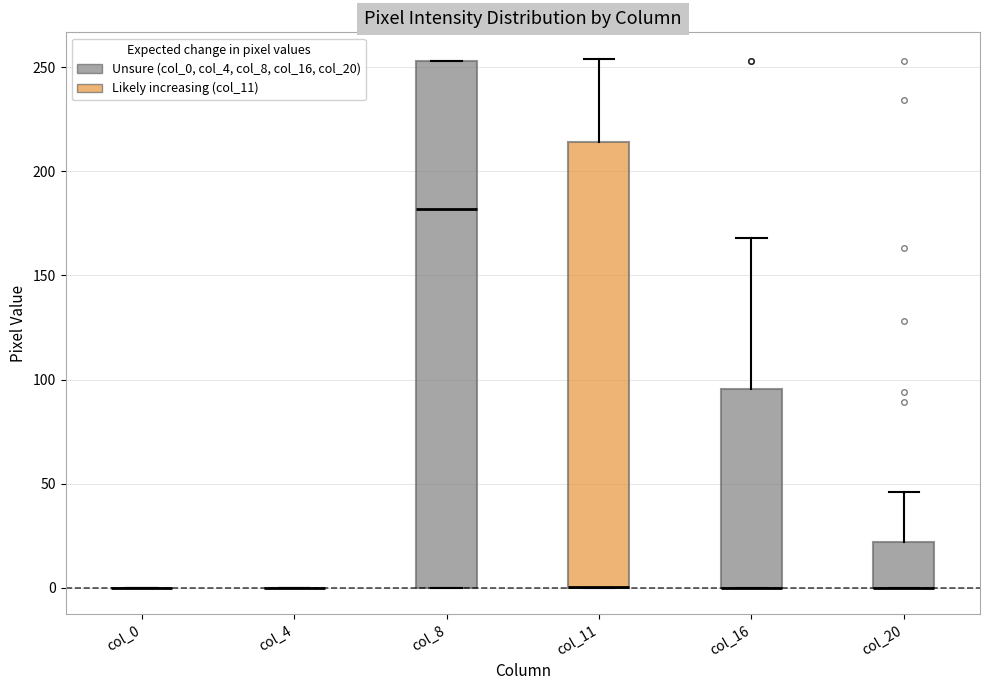

Where does the upper whisker of the box for col_20 end on the y-axis? The values are not printed on the chart, so give them approximately, as read against the axis.

45